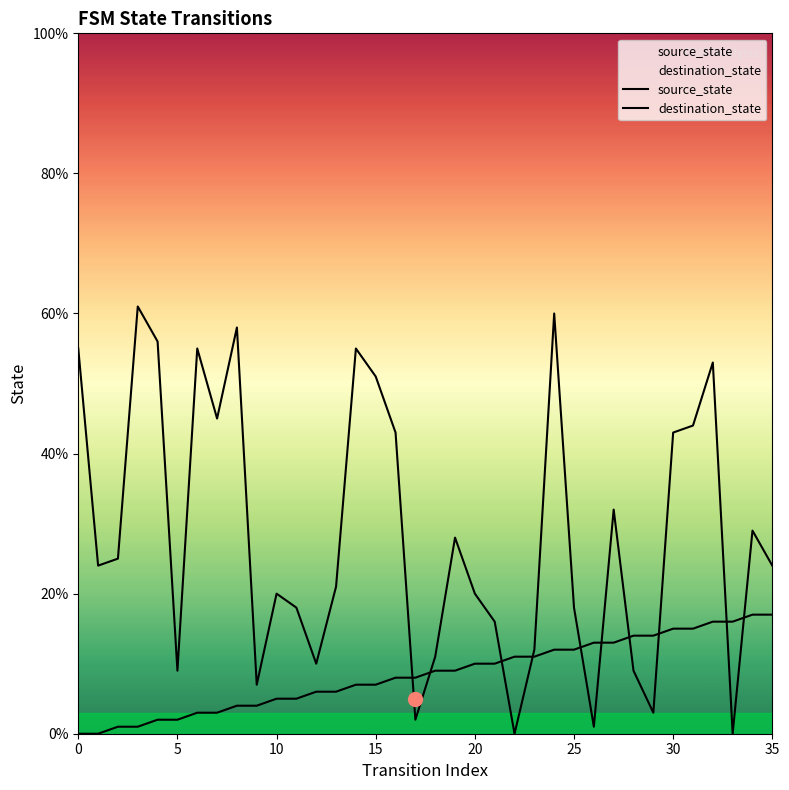

Reading left to right, transcribe all the data shown in this chart.

source_state: 0	0	1	1	2	2	3	3	4	4	5	5	6	6	7	7	8	8	9	9	10	10	11	11	12	12	13	13	14	14	15	15	16	16	17	17
destination_state: 55	24	25	61	56	9	55	45	58	7	20	18	10	21	55	51	43	2	11	28	20	16	0	12	60	18	1	32	9	3	43	44	53	0	29	24